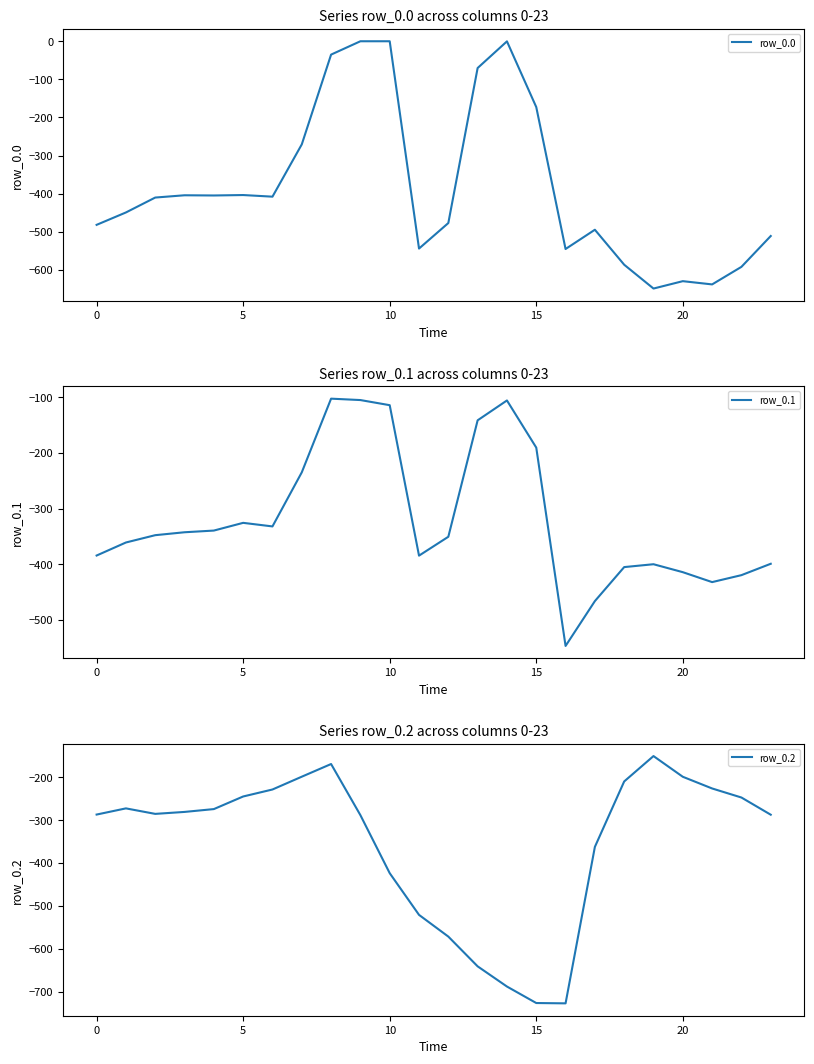

What is the average value of the row_0.2 series?

-354.6